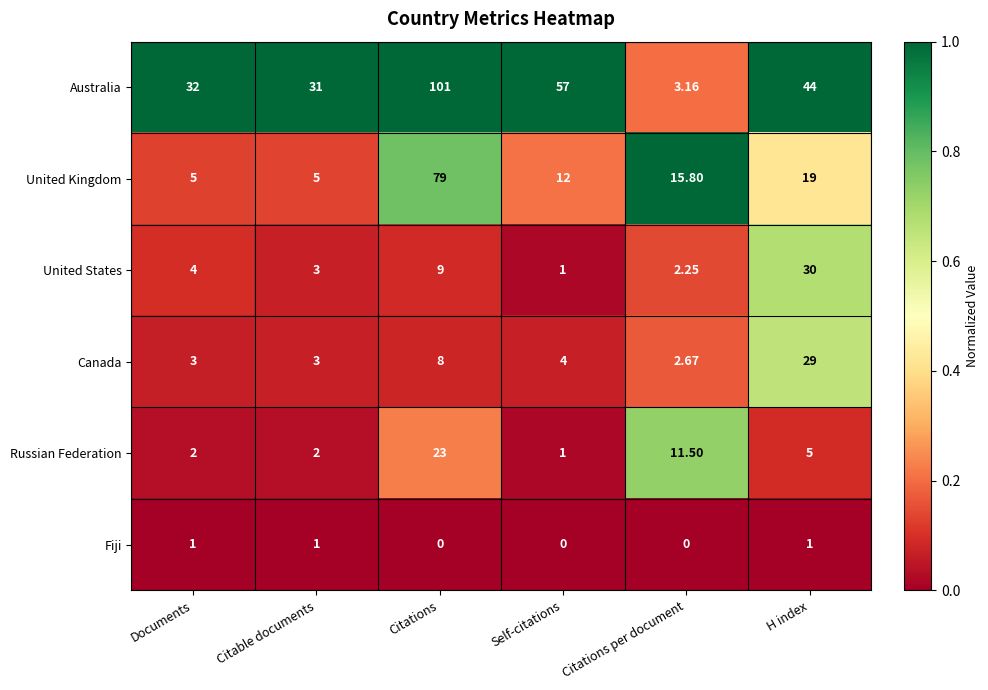

Which category has the highest value across all series?

Citations